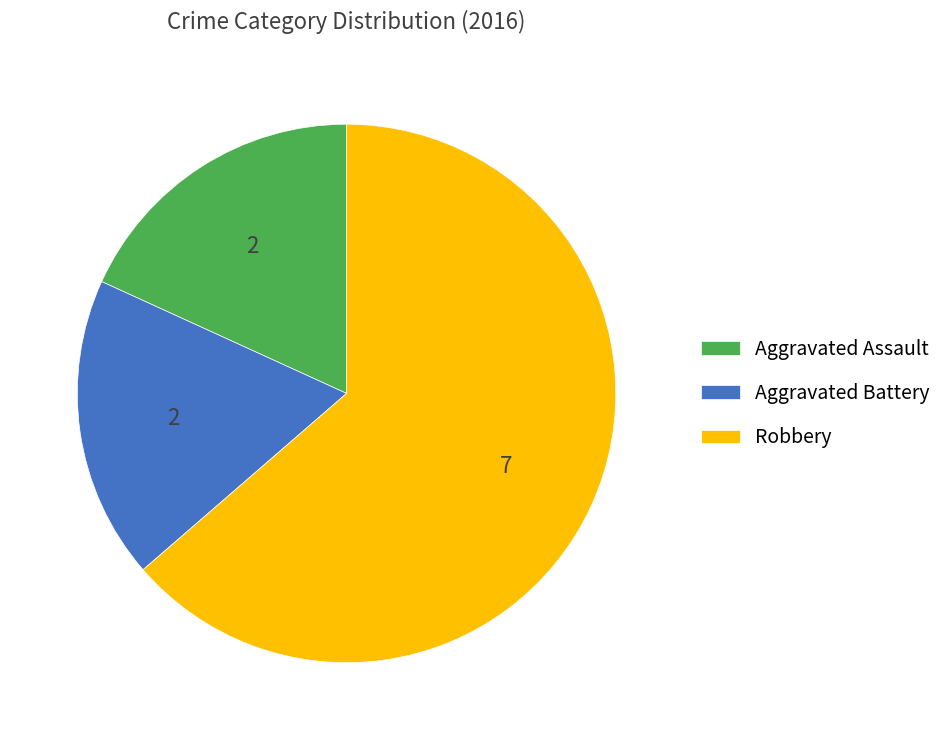

How many segments does this pie chart have?

3